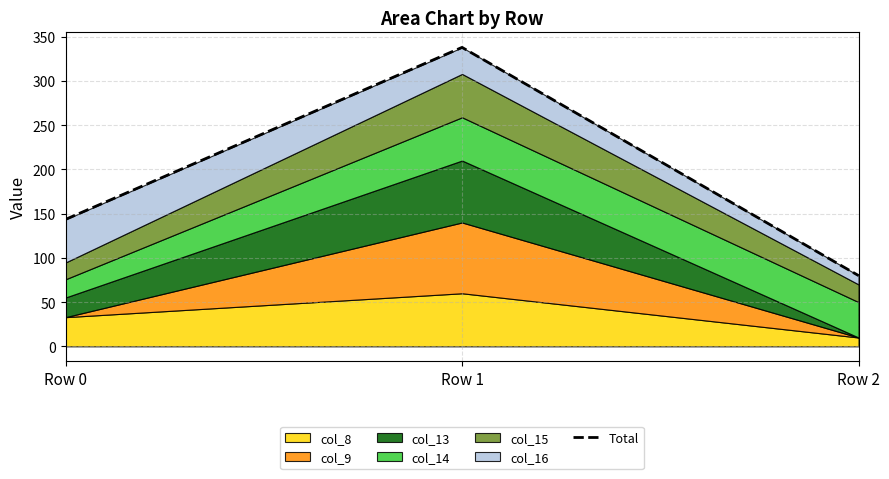

True or false: the data shows 80.0 at Row 2.

True